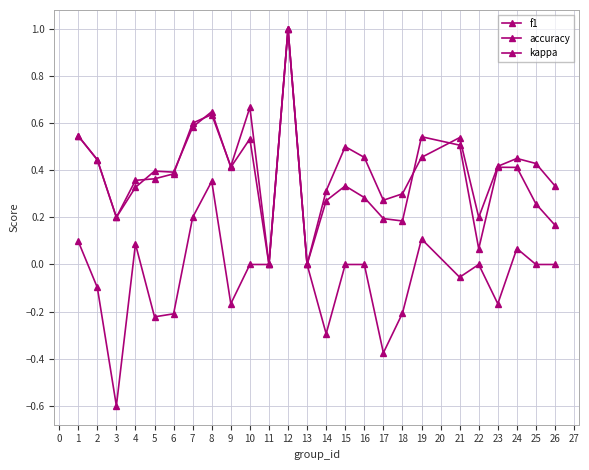

Count the number of categories in the chart.

25